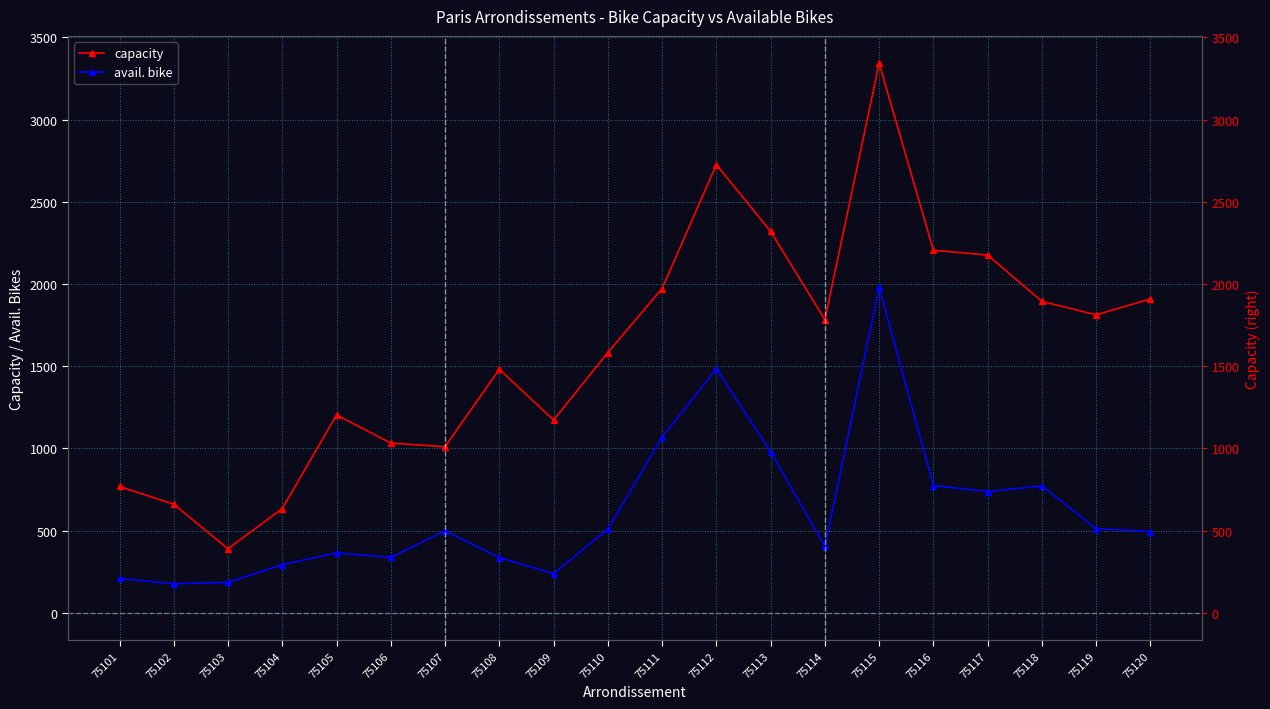

How many values in the capacity series exceed 1783?

9